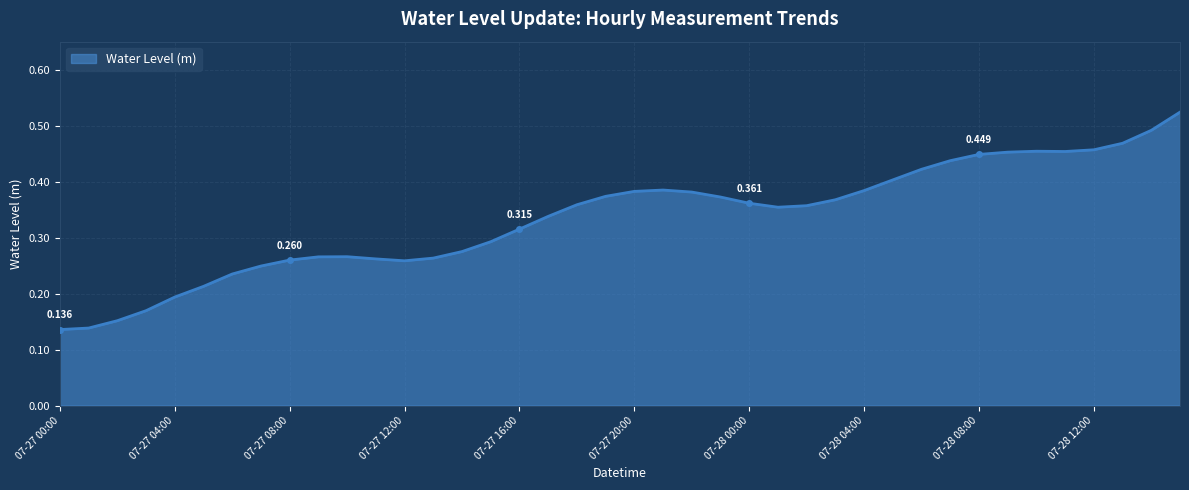

Rank the categories by value from highest to lowest.

2024-07-28 15:00, 2024-07-28 14:00, 2024-07-28 13:00, 2024-07-28 12:00, 2024-07-28 10:00, 2024-07-28 11:00, 2024-07-28 09:00, 2024-07-28 08:00, 2024-07-28 07:00, 2024-07-28 06:00, 2024-07-28 05:00, 2024-07-27 21:00, 2024-07-28 04:00, 2024-07-27 20:00, 2024-07-27 22:00, 2024-07-27 19:00, 2024-07-27 23:00, 2024-07-28 03:00, 2024-07-28 00:00, 2024-07-27 18:00, 2024-07-28 02:00, 2024-07-28 01:00, 2024-07-27 17:00, 2024-07-27 16:00, 2024-07-27 15:00, 2024-07-27 14:00, 2024-07-27 10:00, 2024-07-27 09:00, 2024-07-27 13:00, 2024-07-27 11:00, 2024-07-27 08:00, 2024-07-27 12:00, 2024-07-27 07:00, 2024-07-27 06:00, 2024-07-27 05:00, 2024-07-27 04:00, 2024-07-27 03:00, 2024-07-27 02:00, 2024-07-27 01:00, 2024-07-27 00:00